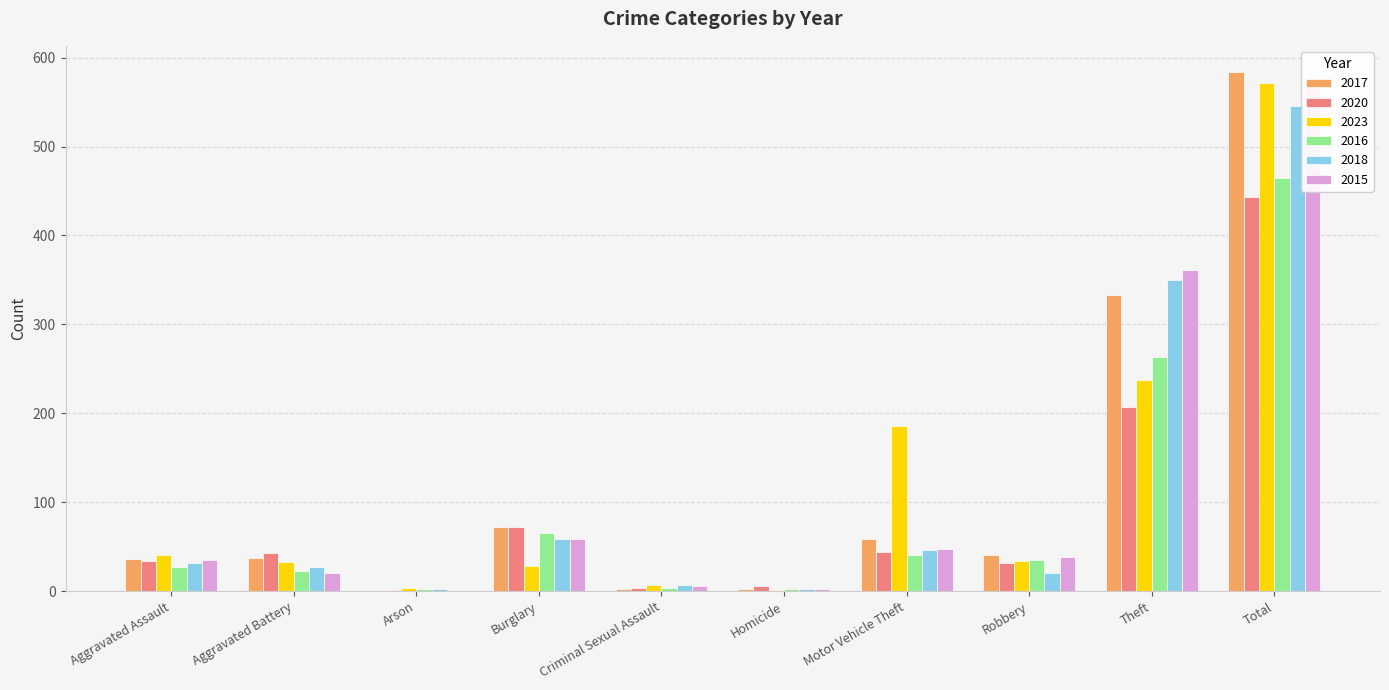

What is the difference between the second highest and minimum values in the 2015 series?

361